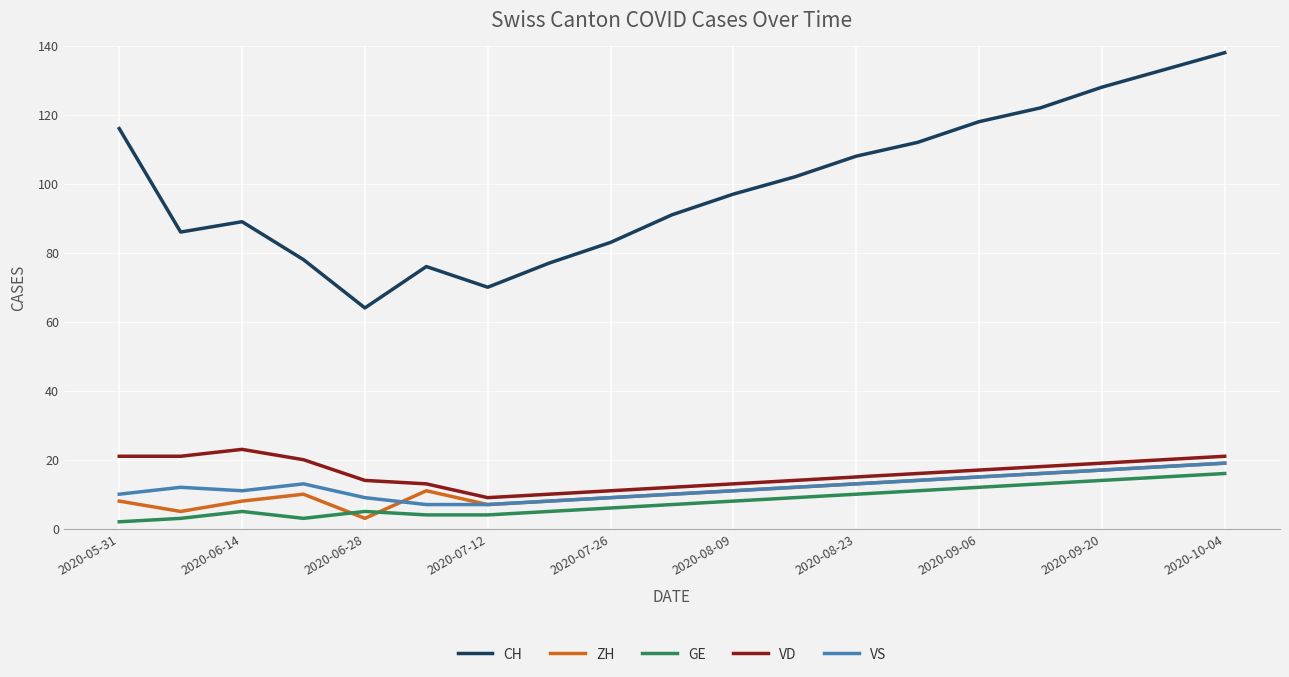

Which series ends up on top after the final intersection of ZH and GE?

ZH